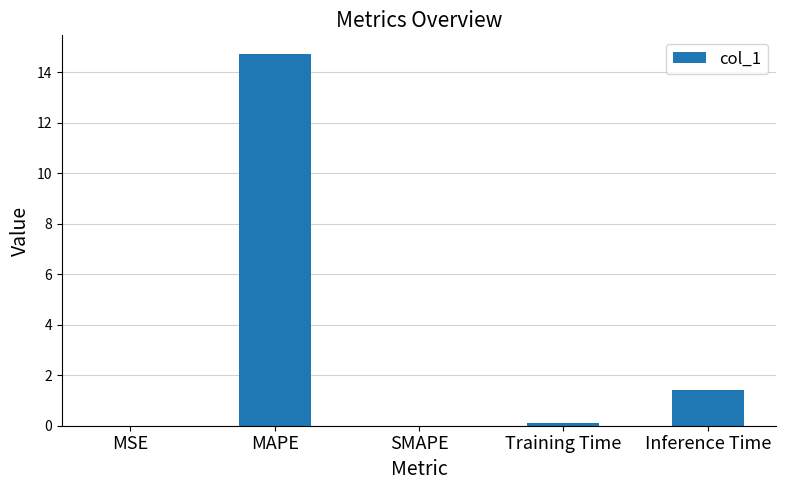

What is the sum of the values at Inference Time and MAPE?

16.1